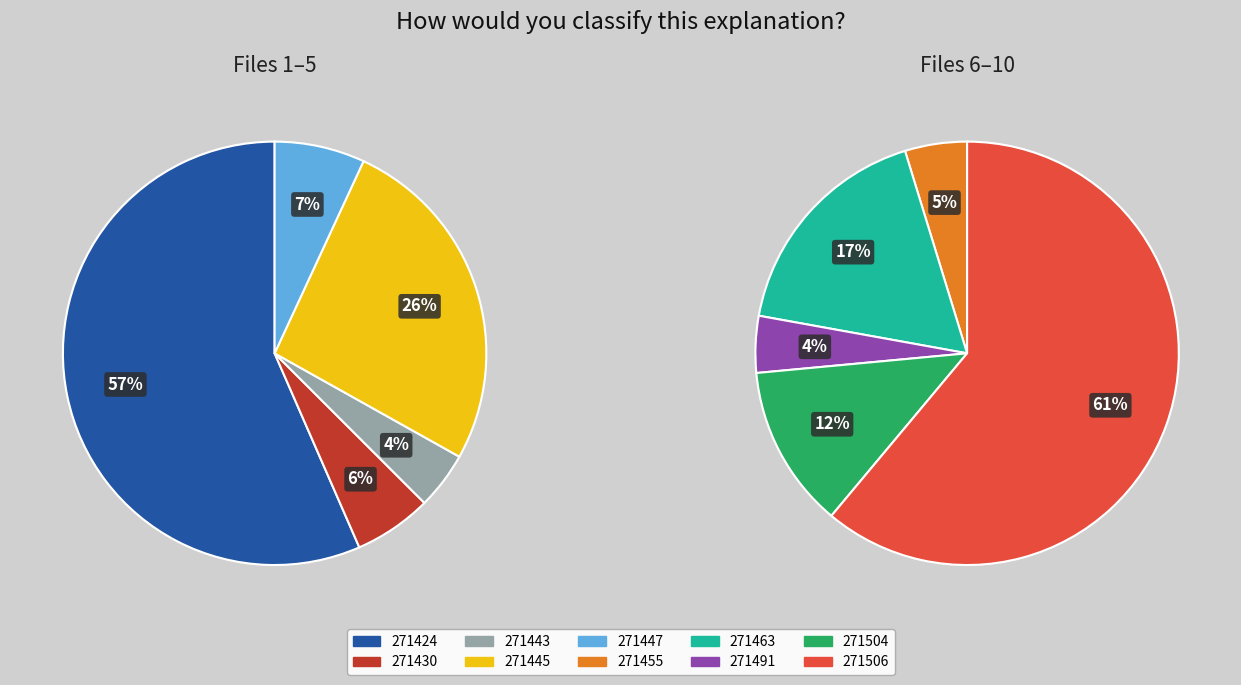

Which category has the smallest portion of the pie?

271491_buggy.c